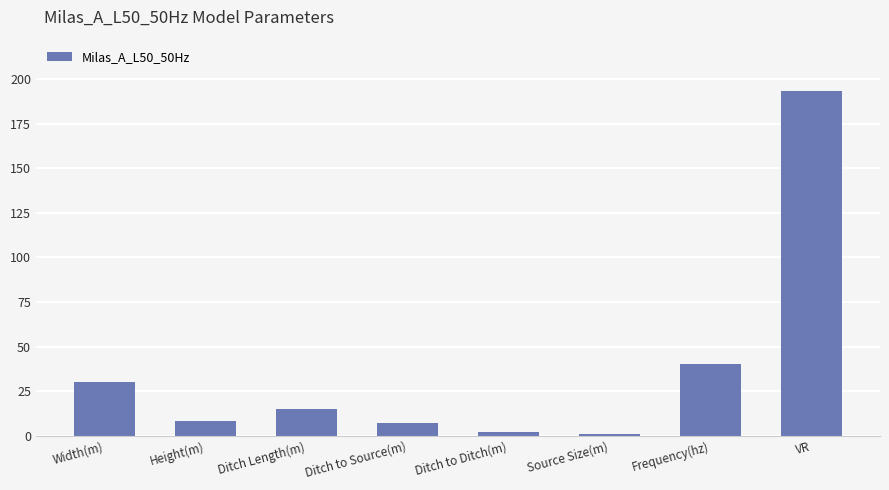

What is the ratio of the value at Width(m) to the value at Ditch to Source(m)?

4.1